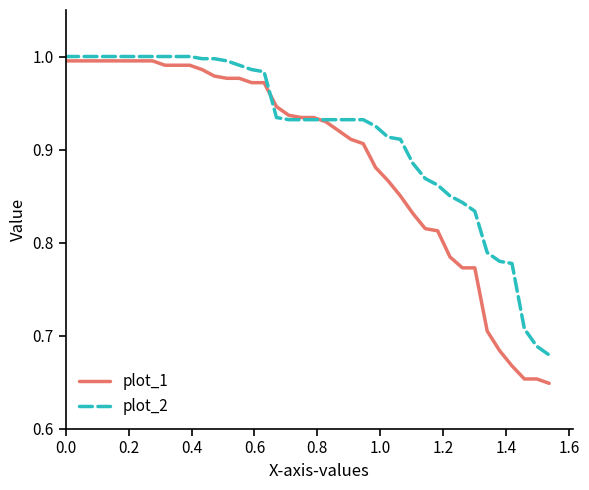

Which series has the largest total across all categories?

plot_2